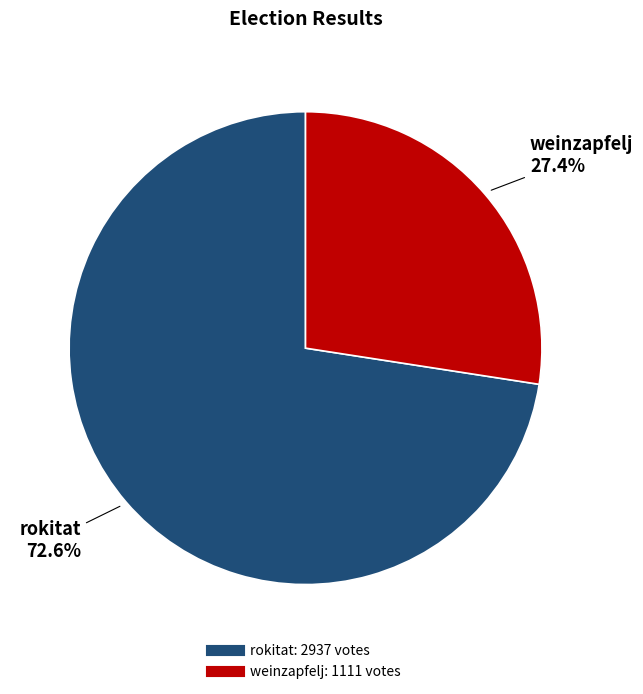

How many segments does this pie chart have?

2